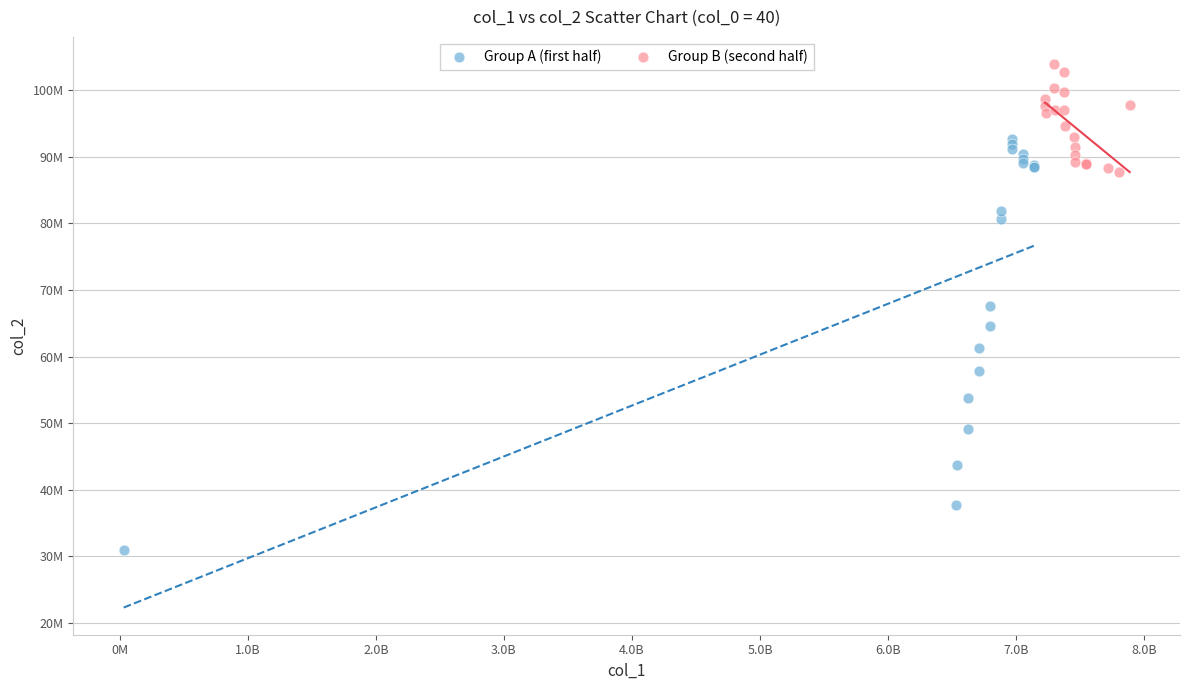

Which series reaches the maximum Y coordinate?

Group B (second half)